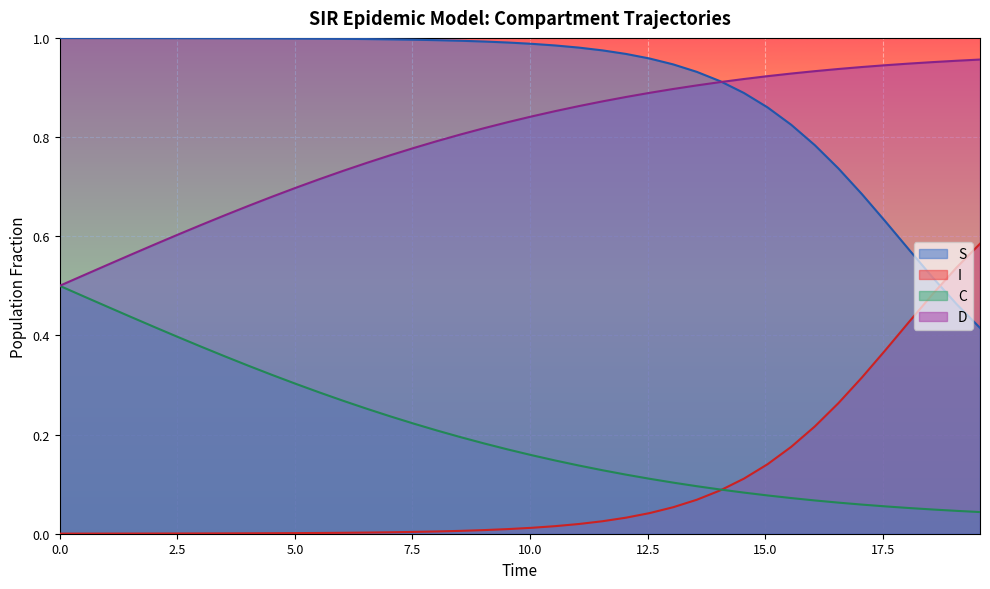

After their last crossing, which series has the higher values: C or I?

I